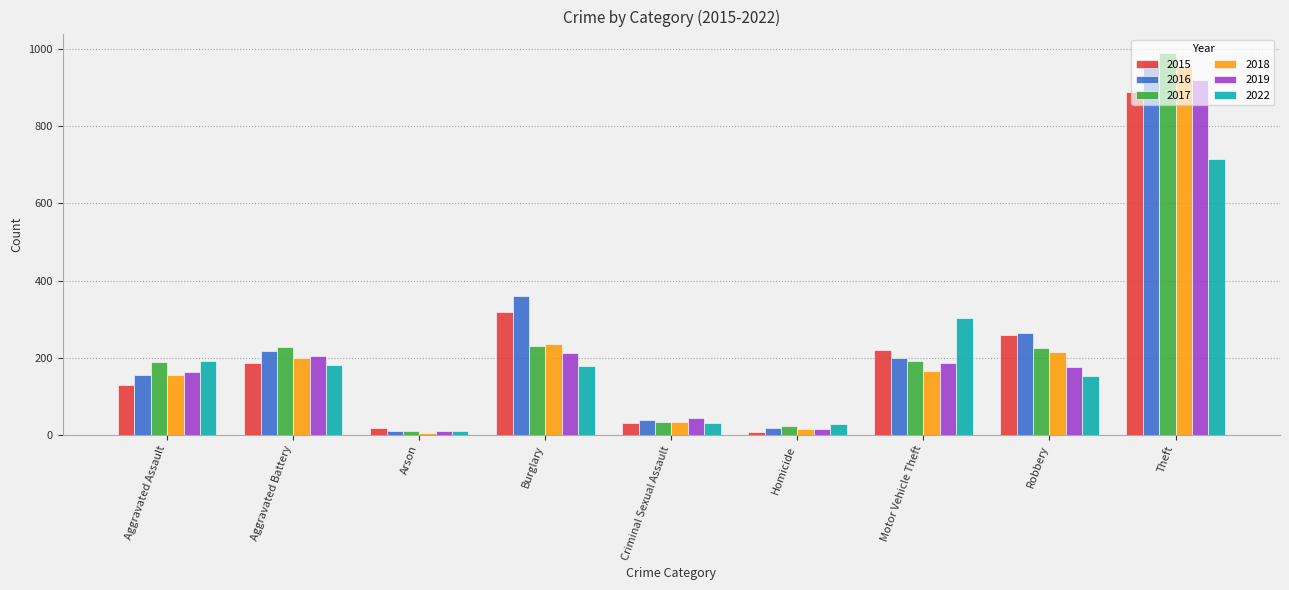

What is the minimum value shown in the chart?

5